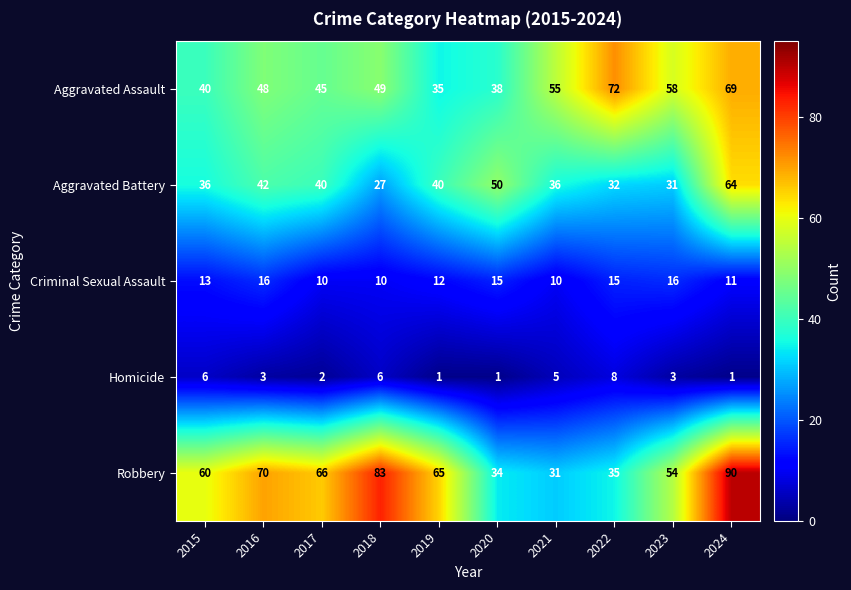

Between 2018 and 2024, which series saw the biggest shift?

Aggravated Battery